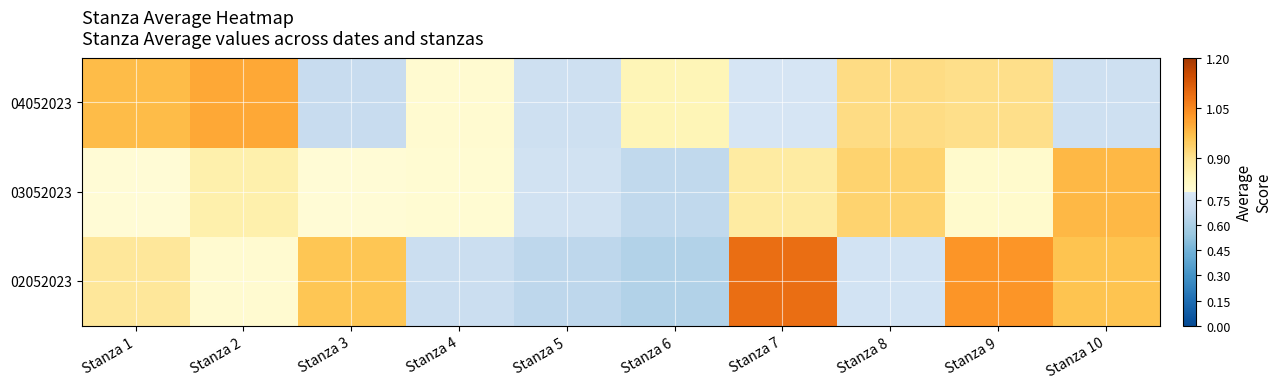

Rank the series at Stanza 4 from lowest to highest value.

02052023, 03052023, 04052023